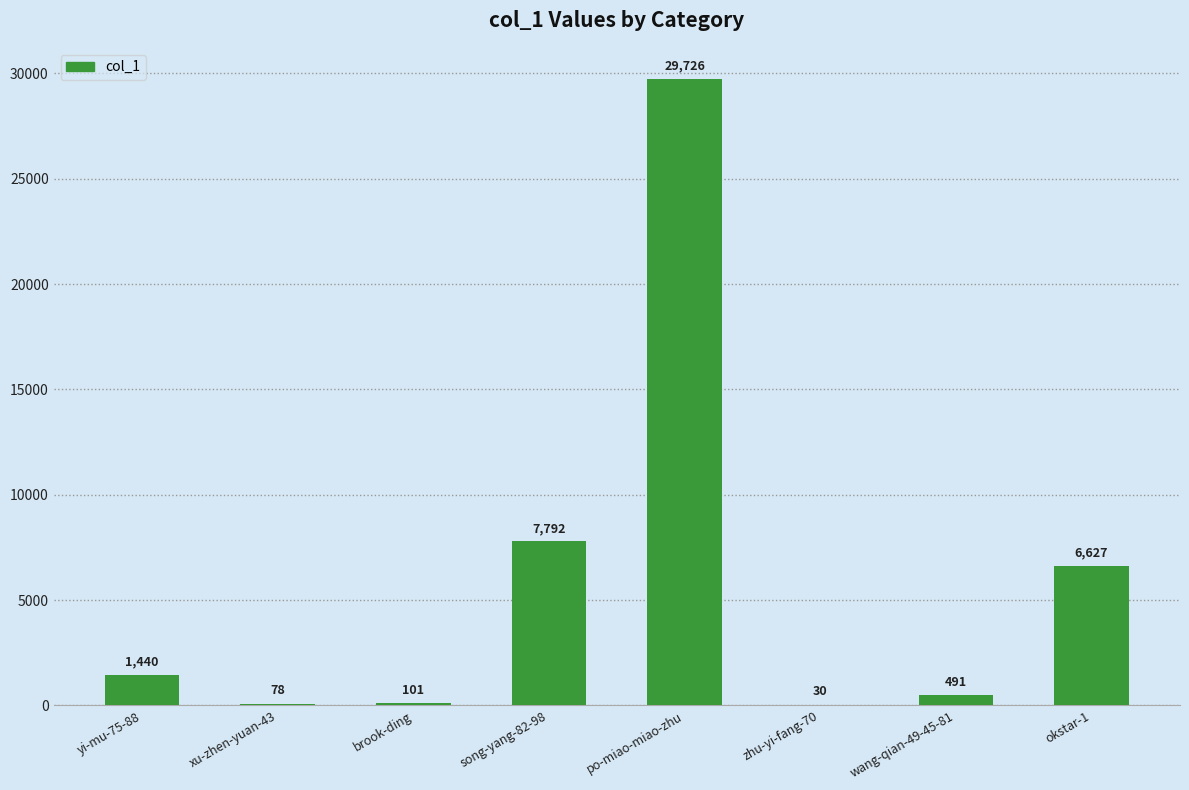

Which category has the highest value across all series?

po-miao-miao-zhu